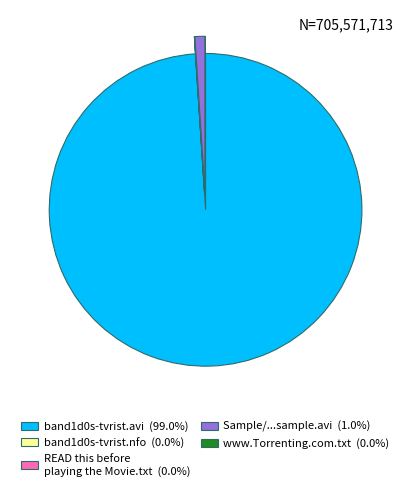

Does any single category account for the majority?

Yes